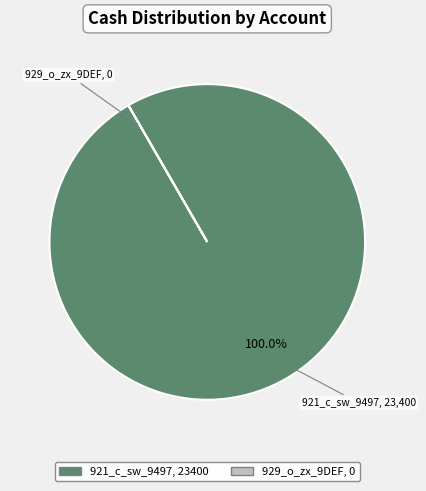

Which category has the biggest portion of the pie?

921_c_sw_9497